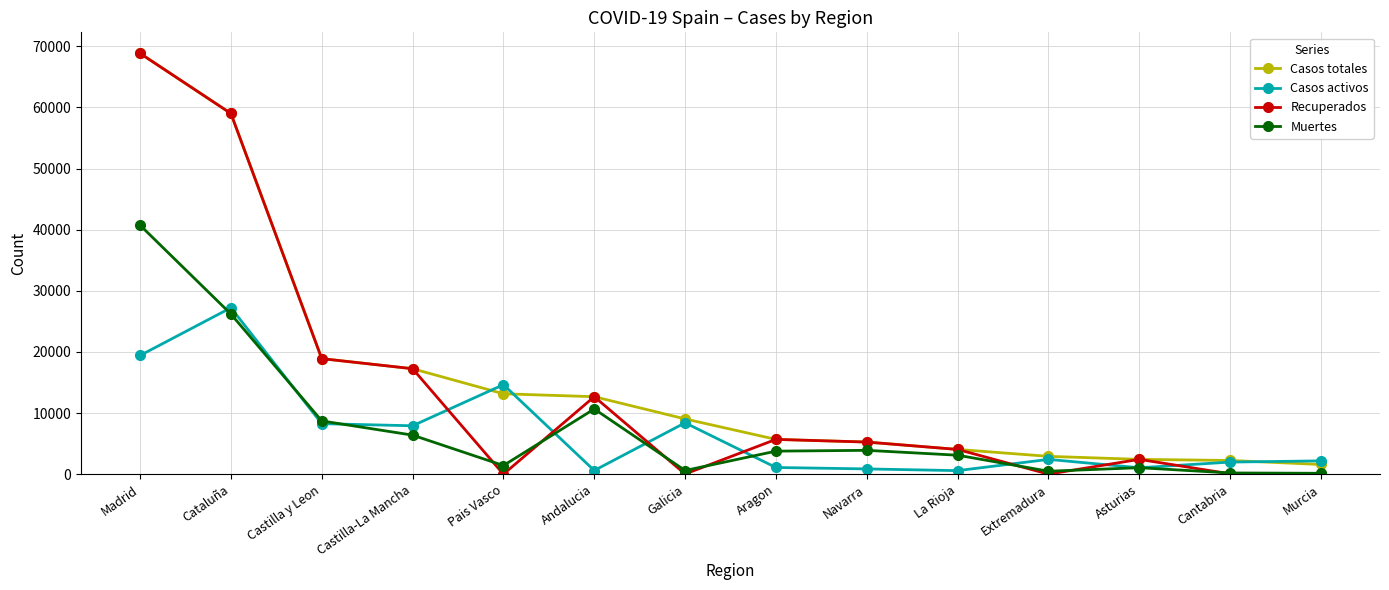

At which label does Casos totales reach its peak?

Madrid